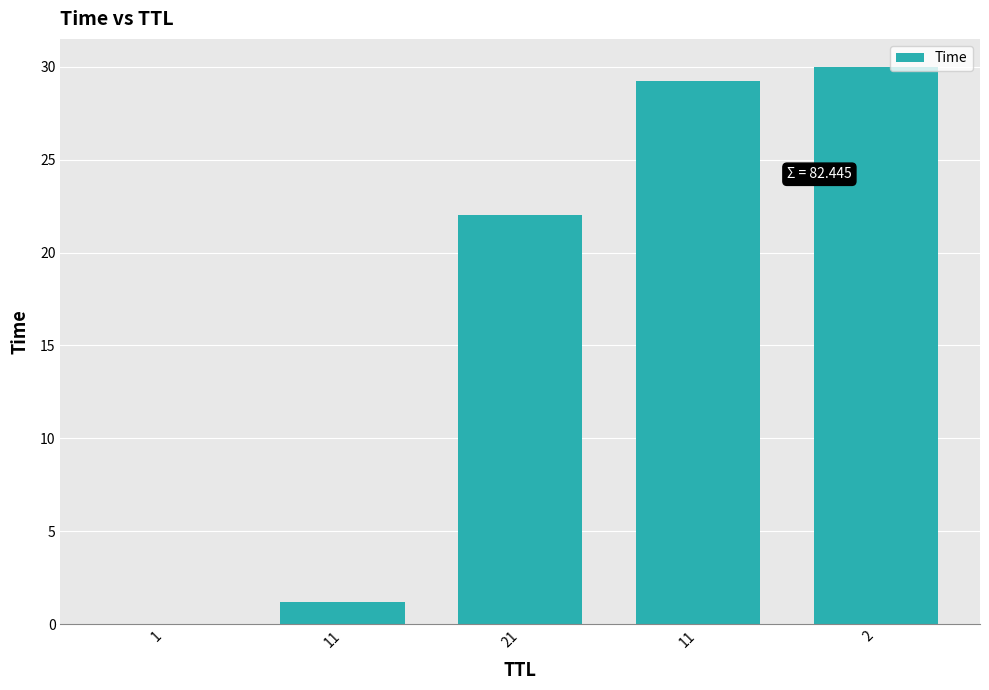

Where does the data first go above 22?

21